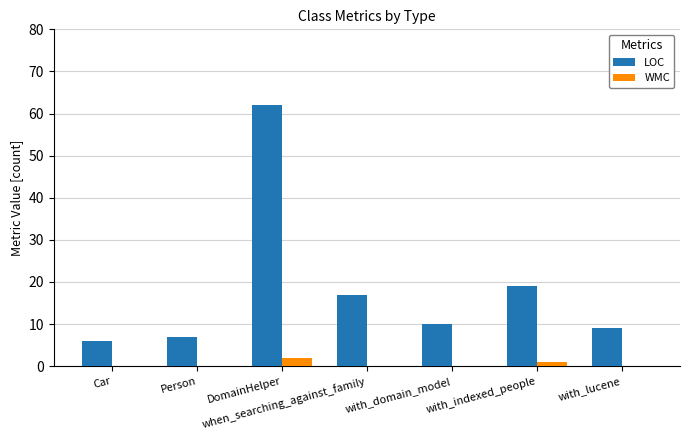

What is the maximum value shown in the chart?

62